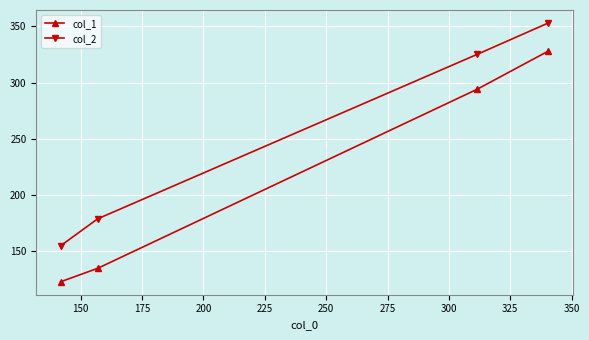

Rank the series by their maximum value, from lowest to highest.

col_1, col_2